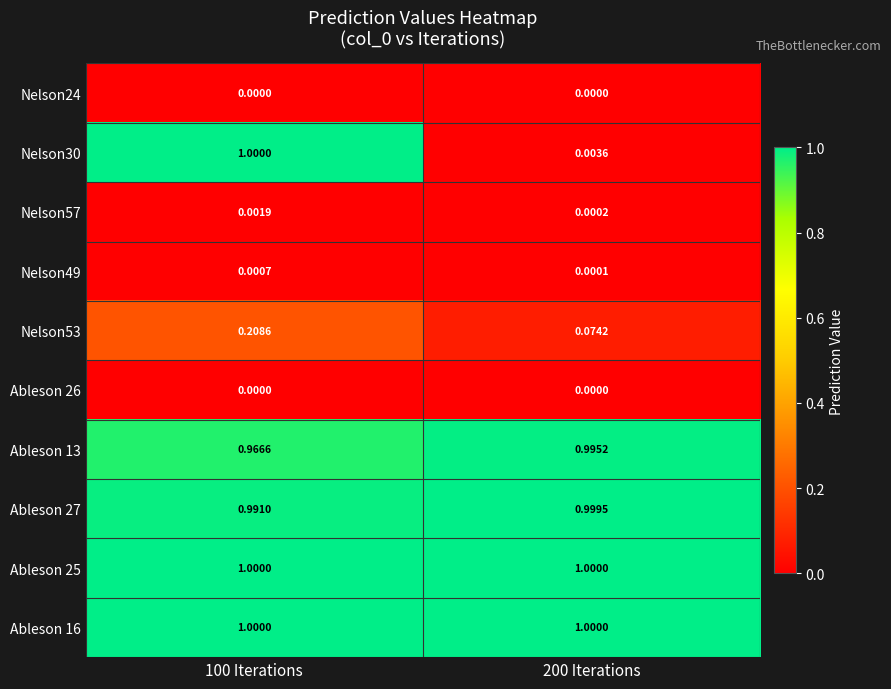

Is the value of Ableson 27 at 200 Iterations greater than the value of Nelson24 at 100 Iterations?

Yes